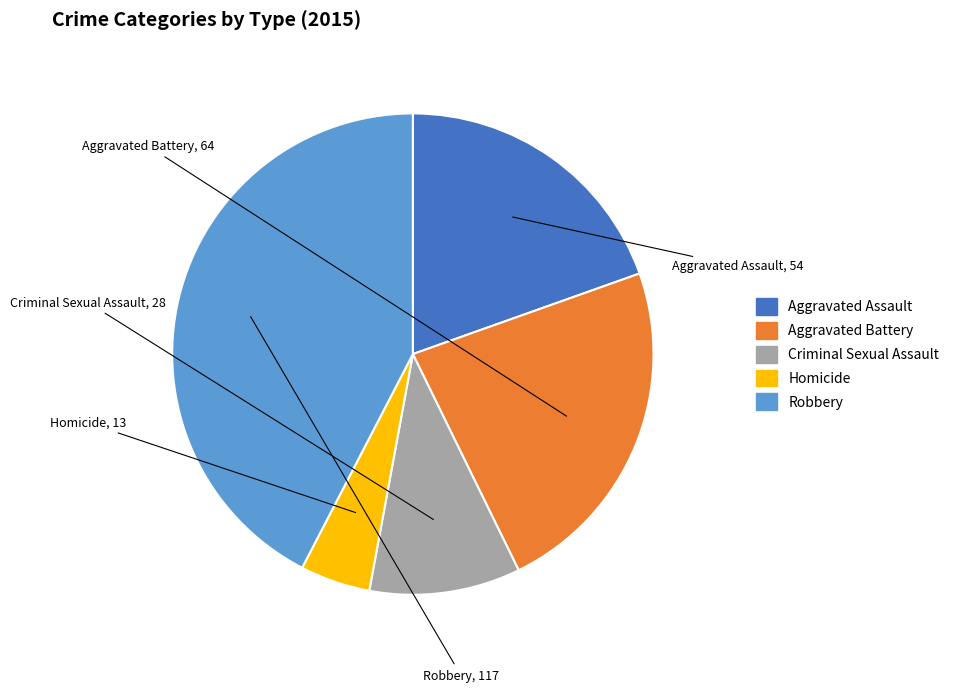

Rank the categories by value from highest to lowest.

Robbery, Aggravated Battery, Aggravated Assault, Criminal Sexual Assault, Homicide